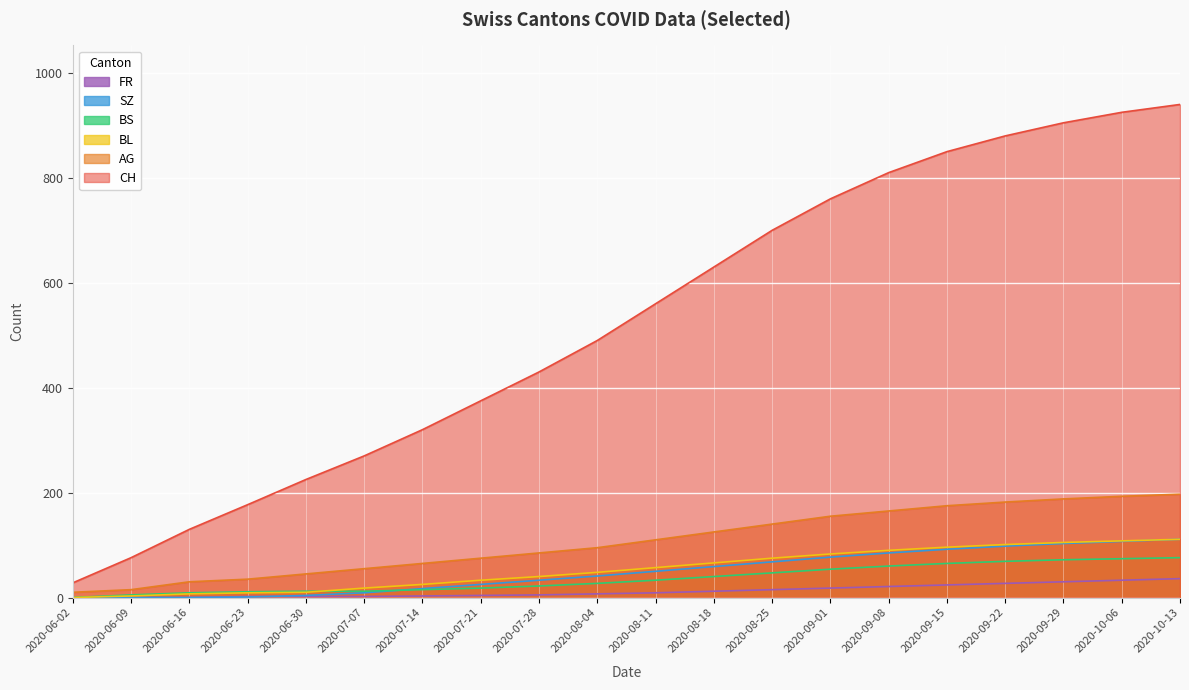

How many categories are shown in the chart?

20